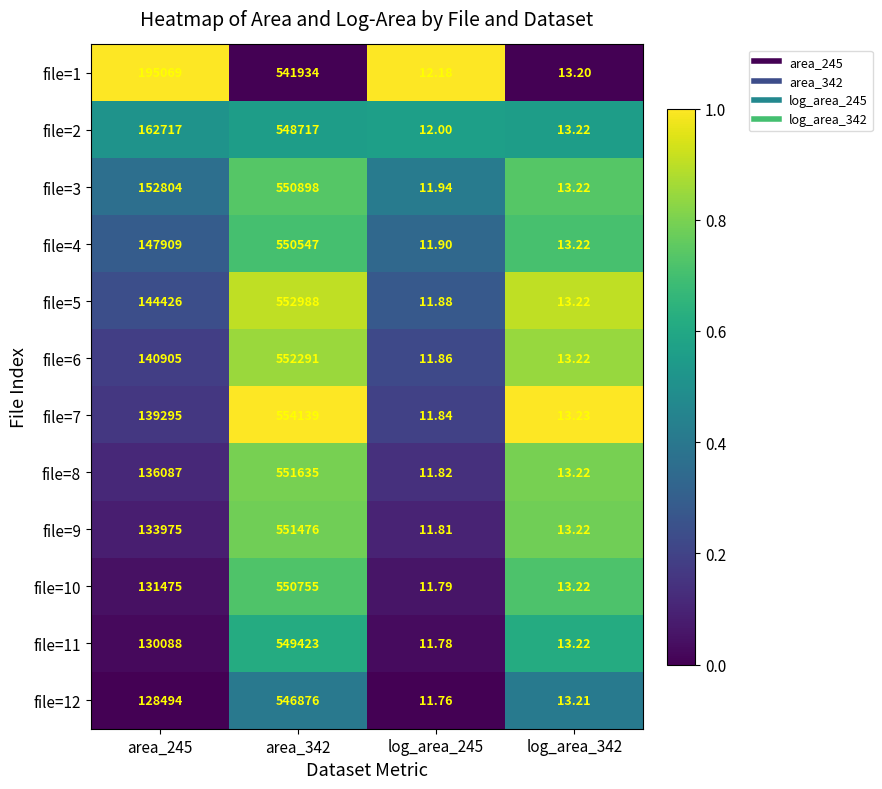

Is the value of file=9 at area_342 greater than the value of file=4 at area_245?

Yes